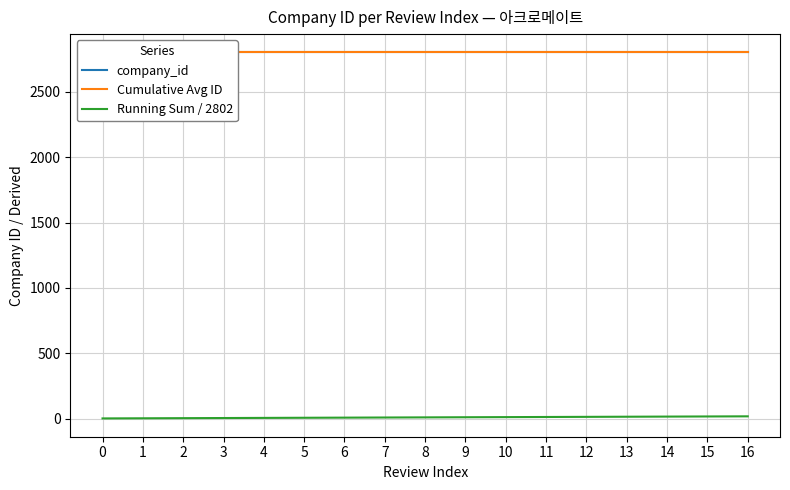

Which category has the highest value in the Running Sum / 2802 series?

16